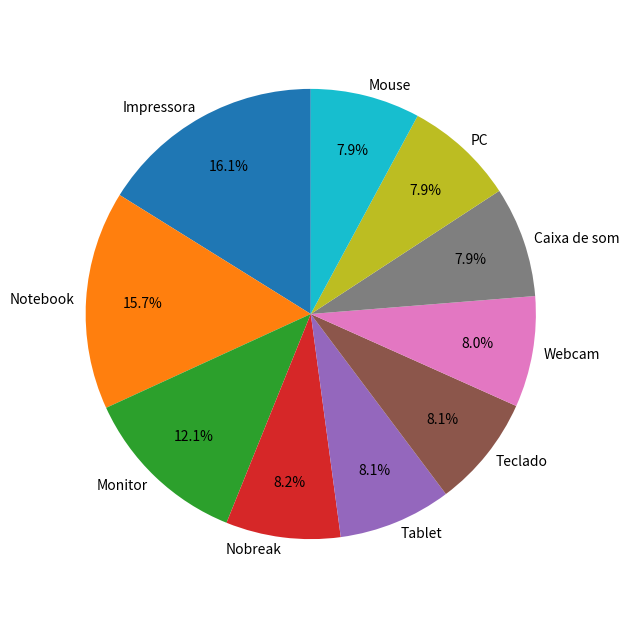

Is PC the majority of the pie?

No